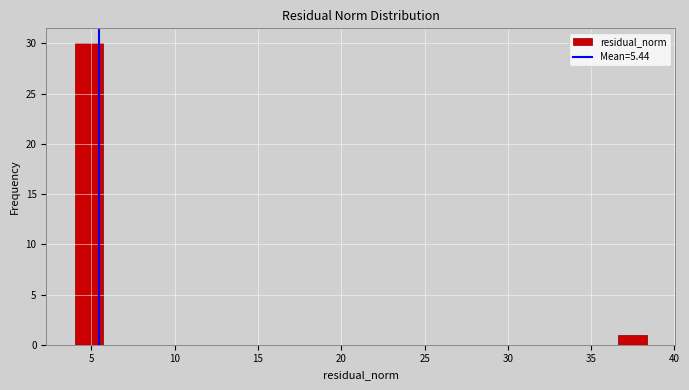

Around what value on the x-axis is the tallest bar? Give the approximate position of its centre, as read against the axis.

5.0